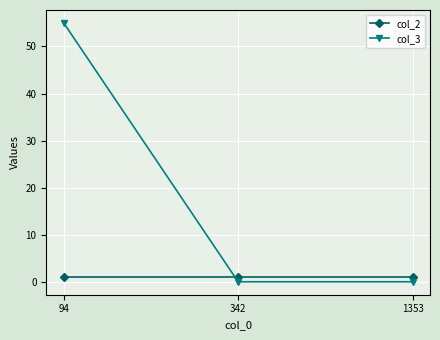

What is the average value of the col_2 series?

1